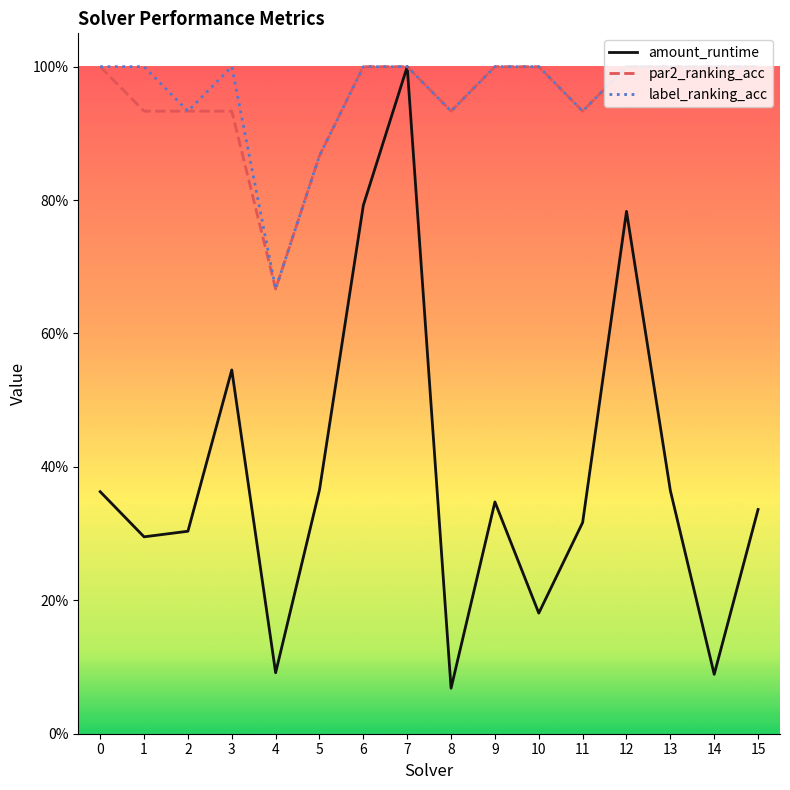

What are all the series names shown in the legend?

amount_runtime, par2_ranking_acc, label_ranking_acc